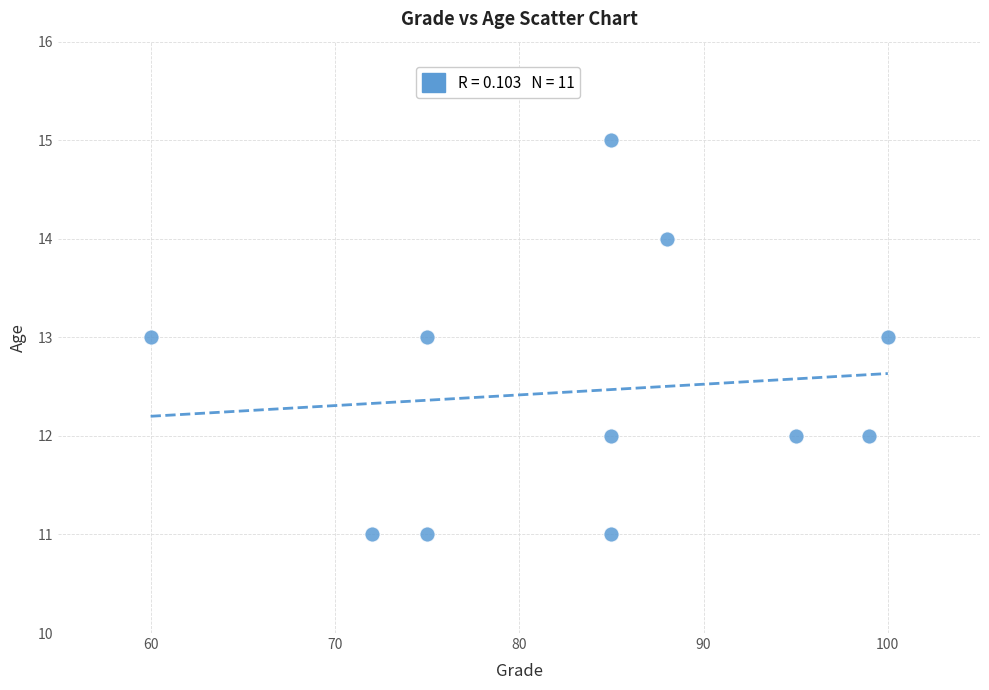

What is the range of Y values (max minus min)?

4